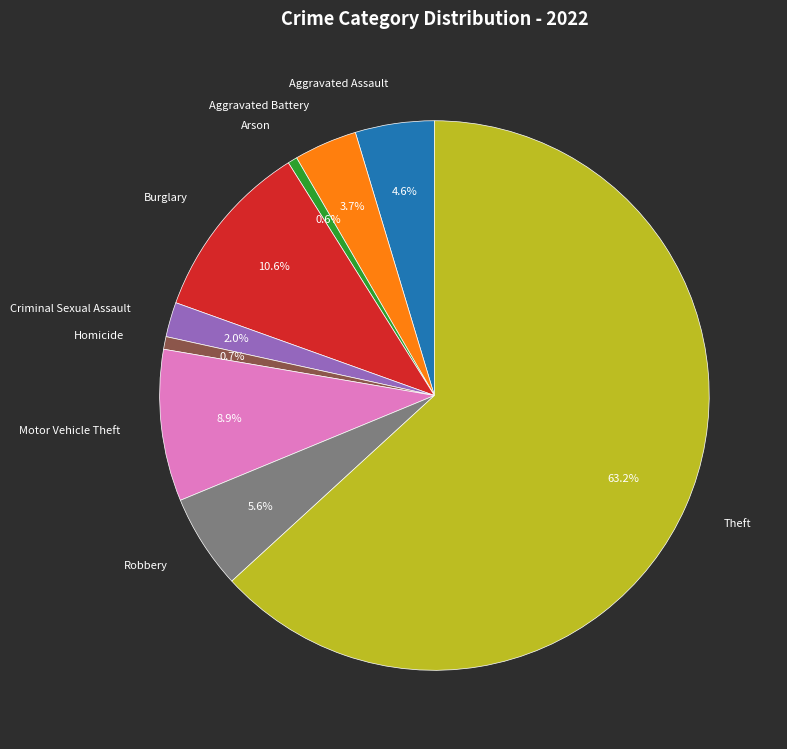

Approximately how many times larger is the value at Burglary compared to Motor Vehicle Theft?

1.2